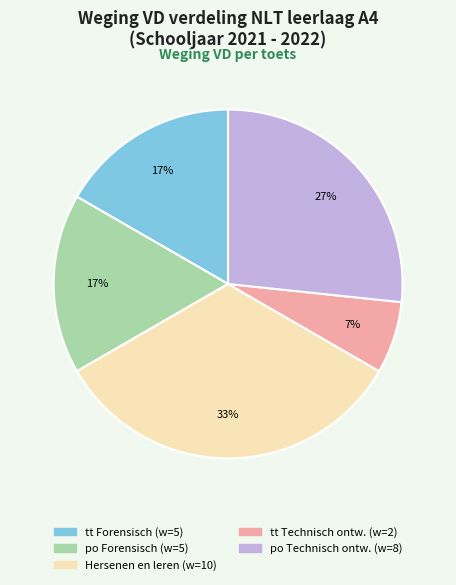

To the nearest percent, what is the average slice percentage?

20%